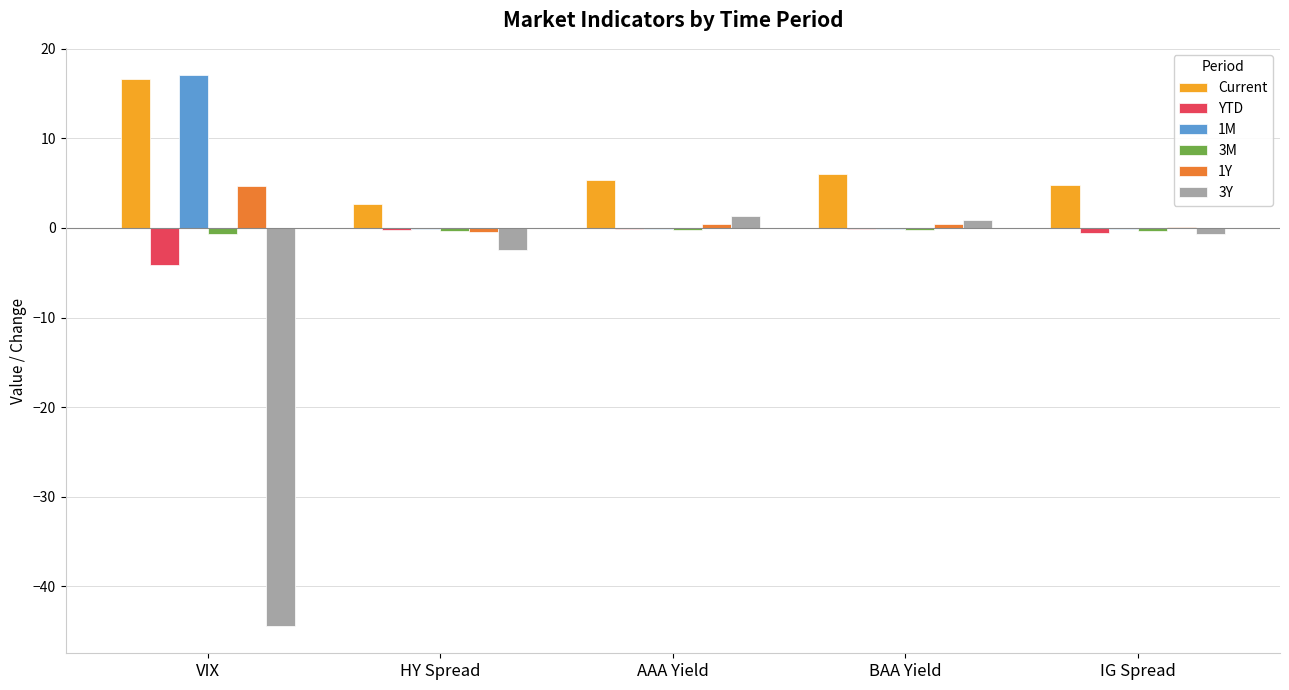

Which series has the largest total across all categories?

Current